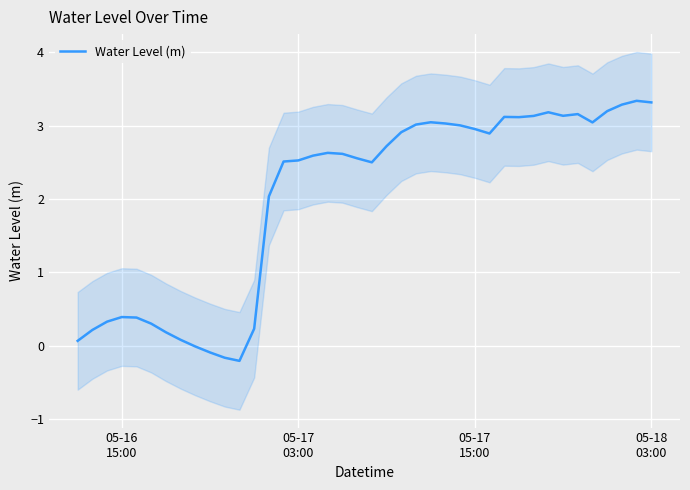

How many data points are above 2?

27